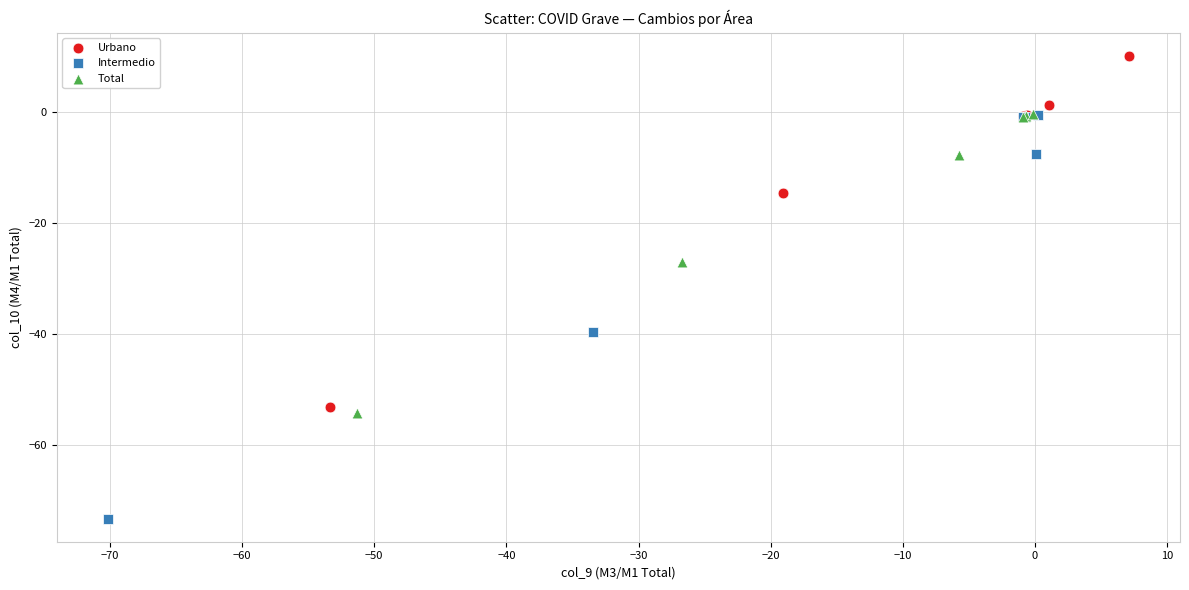

Which series contains the lowest Y value?

Intermedio